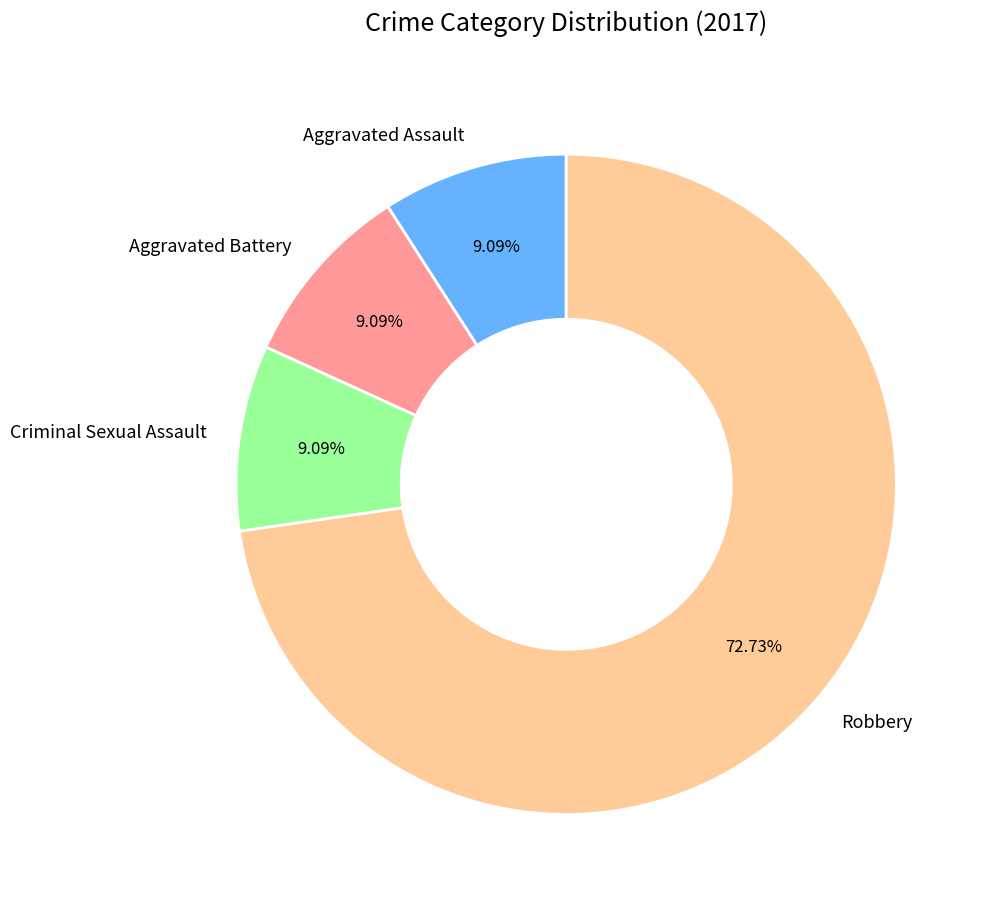

Which category has the biggest portion of the pie?

Robbery